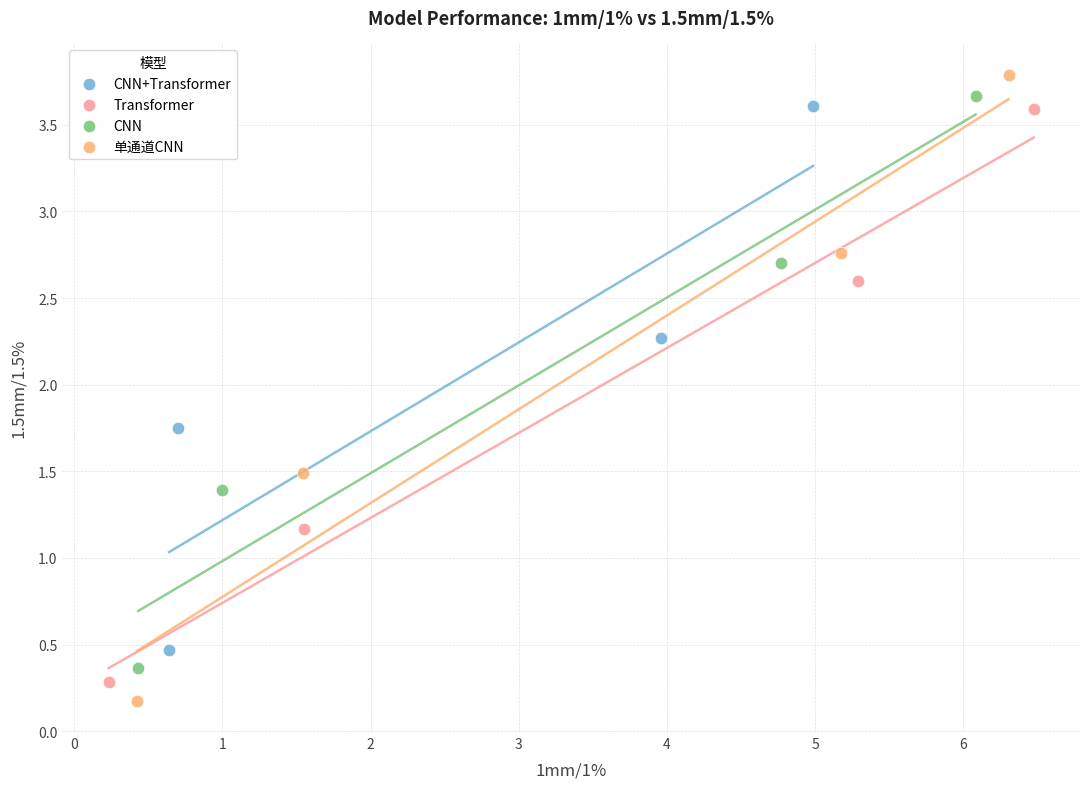

What are all the series names shown in the legend?

CNN+Transformer, Transformer, CNN, 单通道CNN